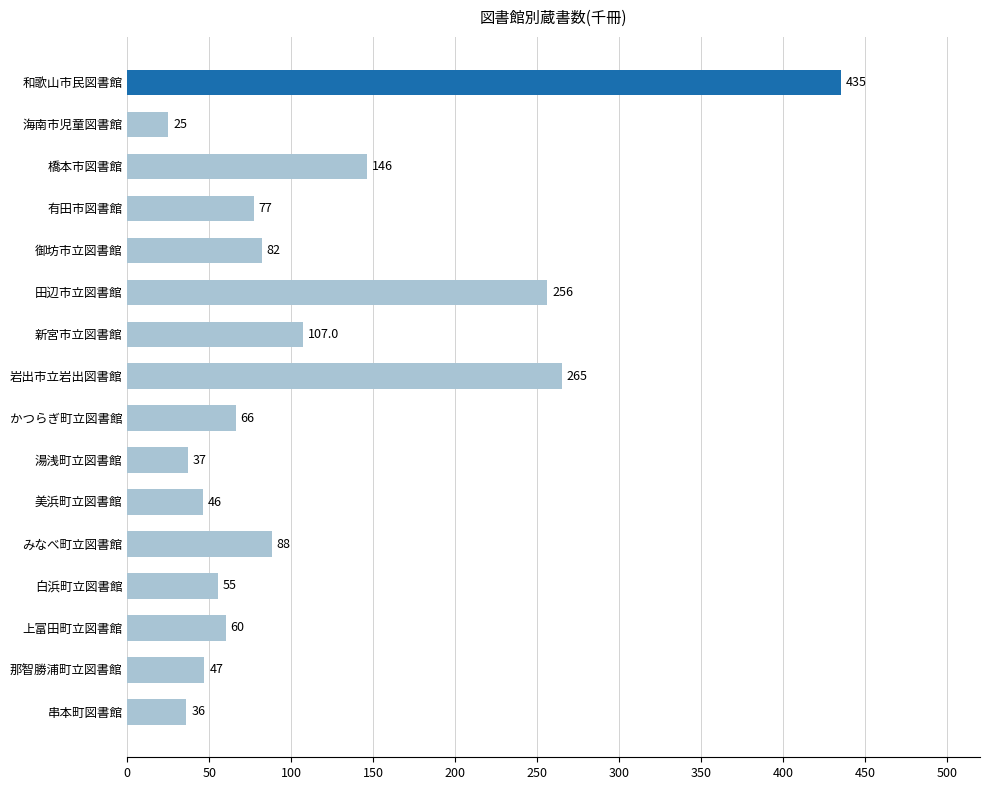

What is the difference between the maximum and minimum values?

410.0